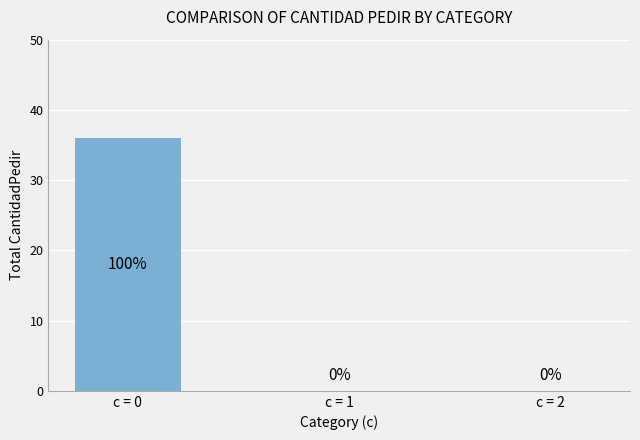

How many values are above zero?

1